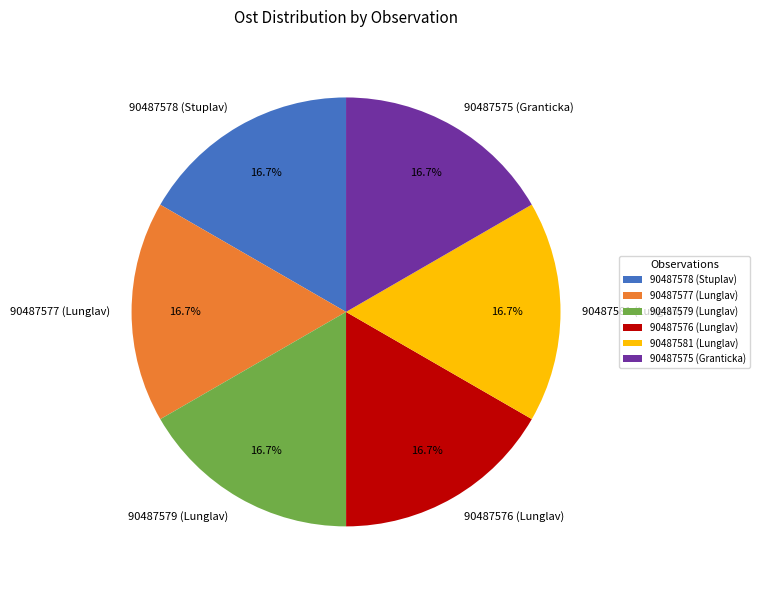

To the nearest percent, what is the combined percentage of 90487575 (Granticka) and 90487577 (Lunglav)?

33%